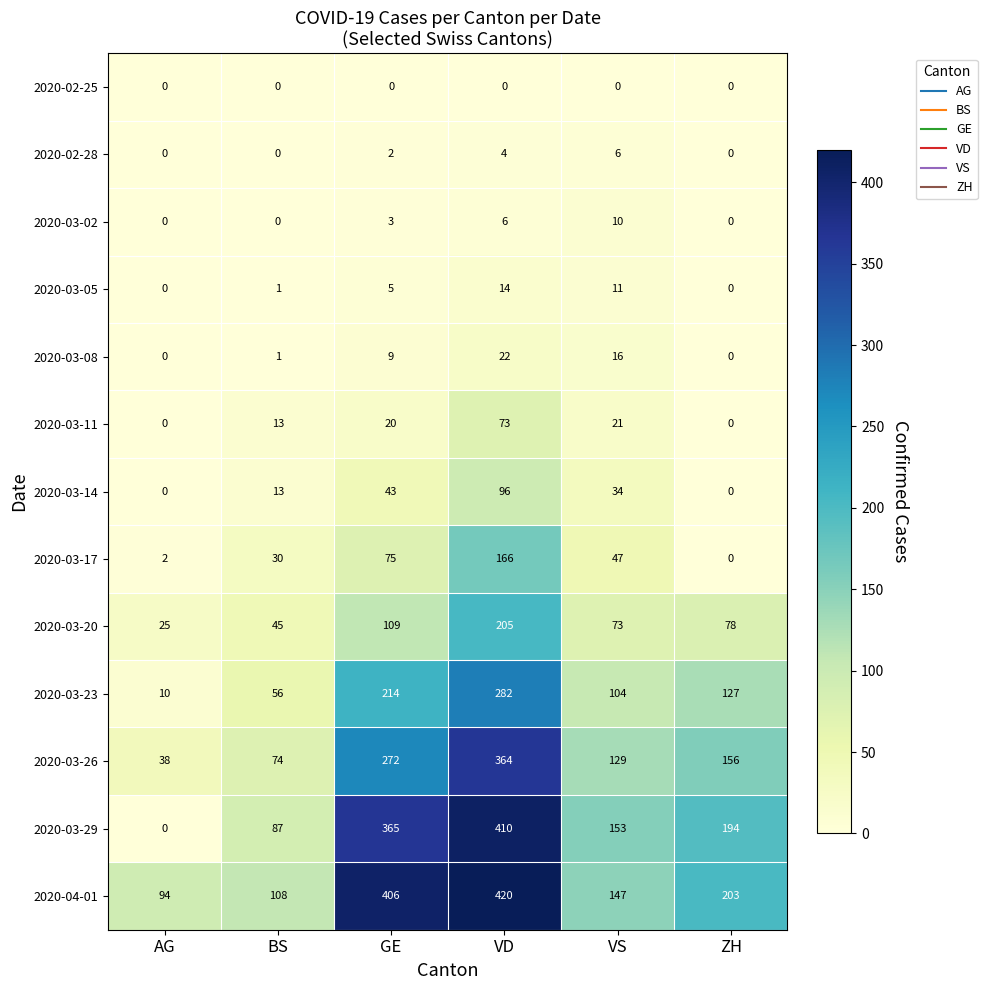

At VD, list the series in order from largest to smallest.

2020-04-01, 2020-03-29, 2020-03-26, 2020-03-23, 2020-03-20, 2020-03-17, 2020-03-14, 2020-03-11, 2020-03-08, 2020-03-05, 2020-03-02, 2020-02-28, 2020-02-25